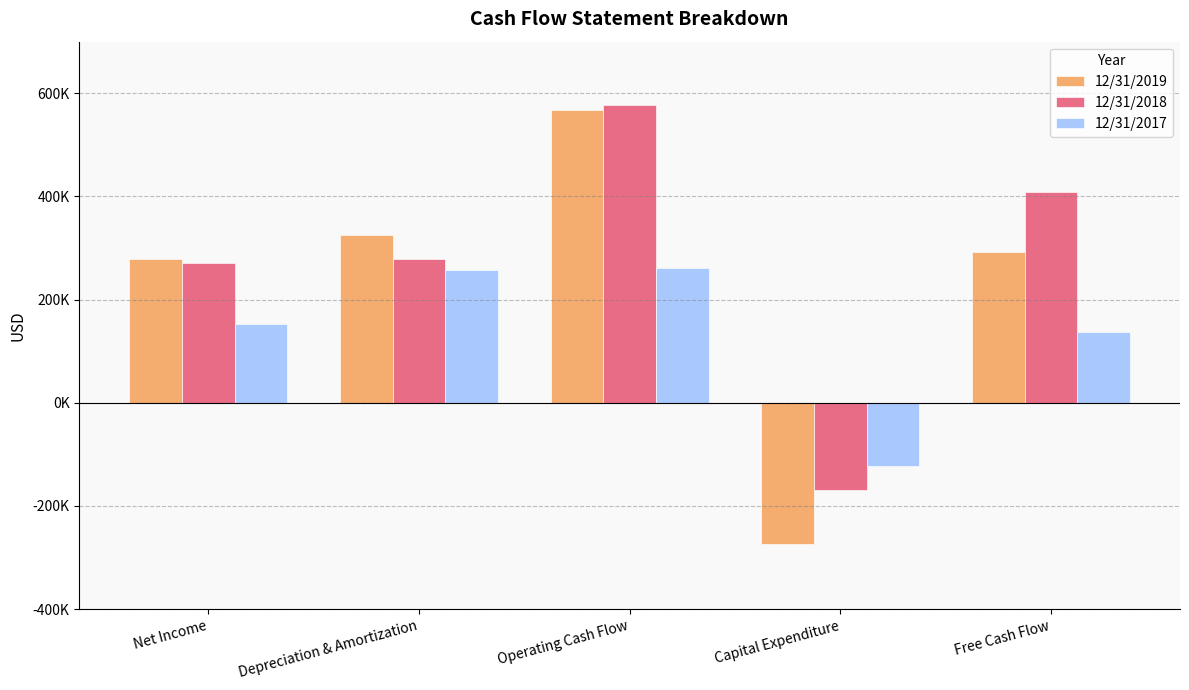

Which series changed the most between Depreciation & Amortization and Capital Expenditure?

12/31/2019